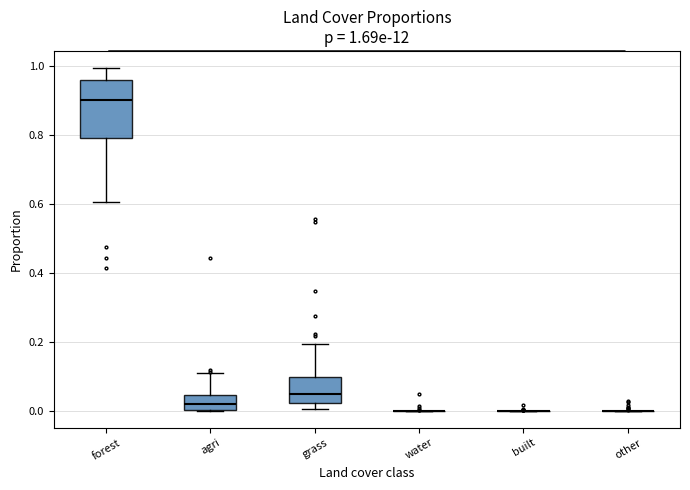

Comparing the boxes themselves (not the whiskers), which one is the tallest?

forest